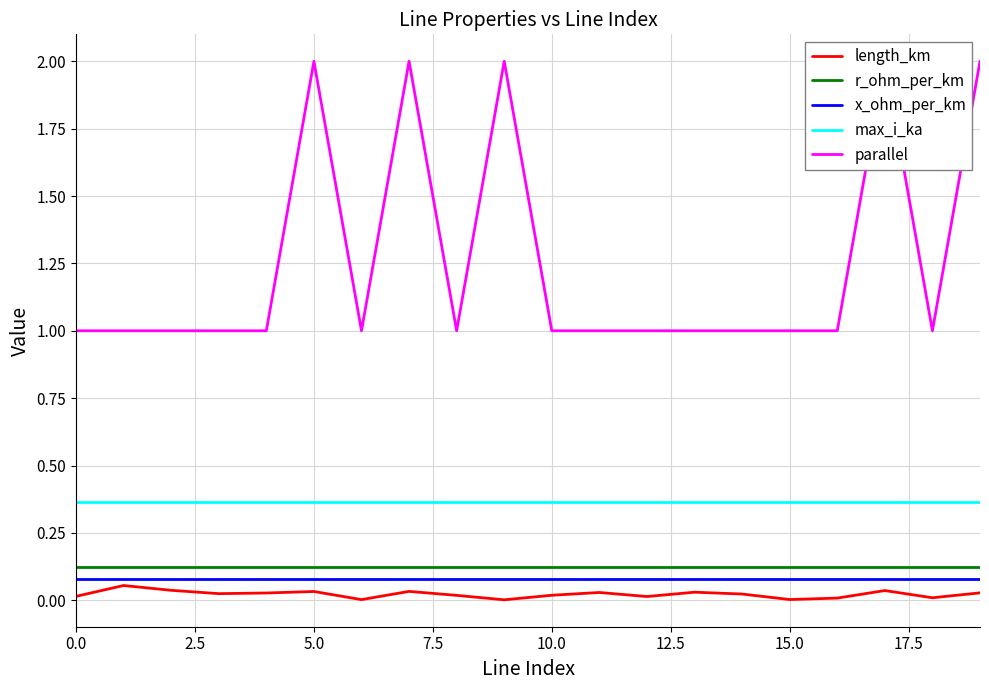

Count the number of categories in the chart.

20